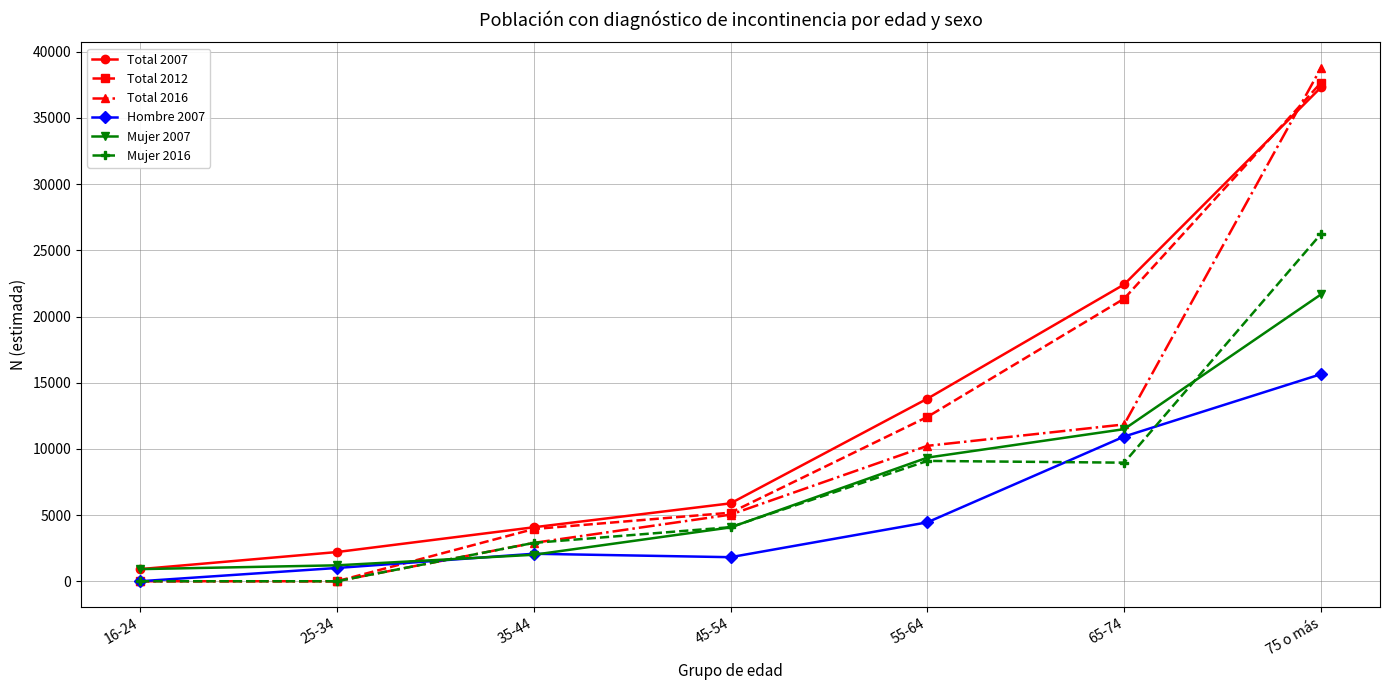

Rank the categories by Total 2007 value from lowest to highest.

16-24, 25-34, 35-44, 45-54, 55-64, 65-74, 75 o más